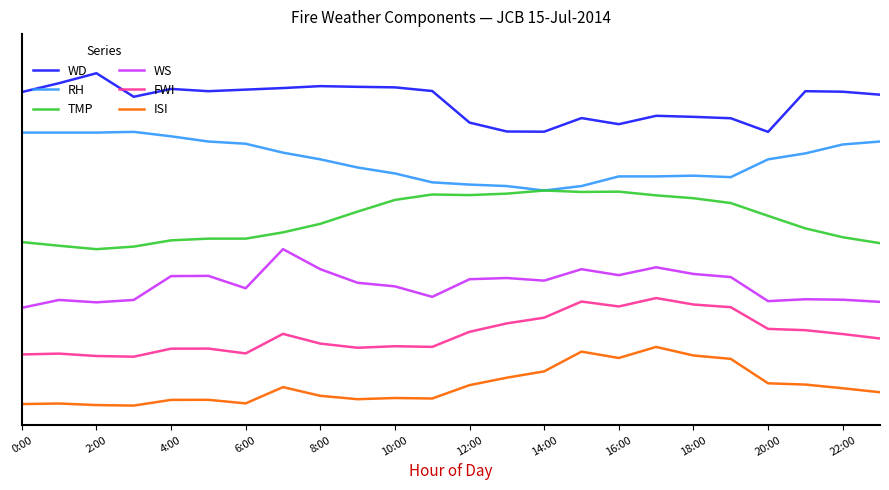

True or false: FWI and TMP intersect in this chart.

False